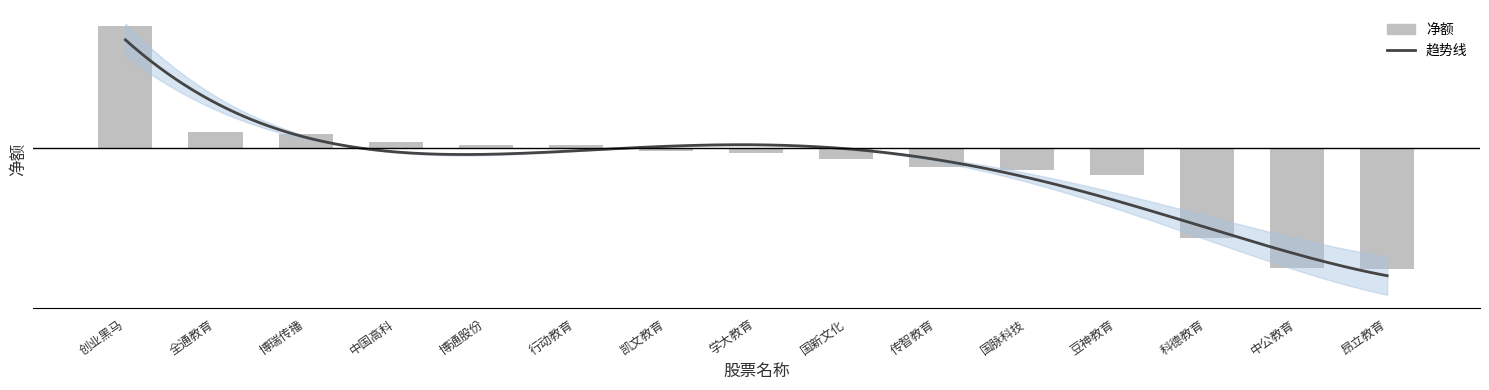

List the labels in order of value, largest first.

创业黑马, 全通教育, 博瑞传播, 中国高科, 博通股份, 行动教育, 凯文教育, 学大教育, 国新文化, 传智教育, 国脉科技, 豆神教育, 科德教育, 中公教育, 昂立教育